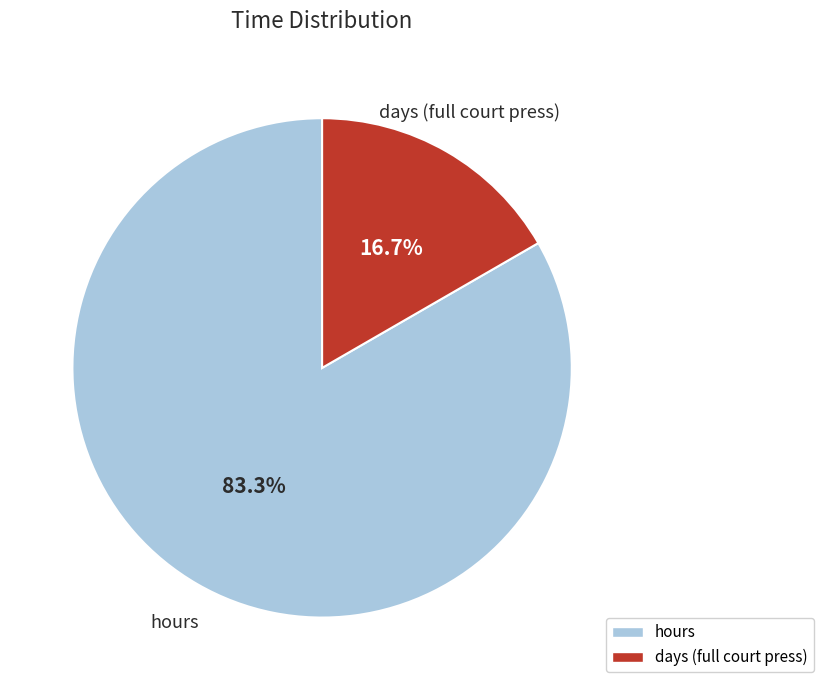

Is there any slice that represents more than half of the pie?

Yes